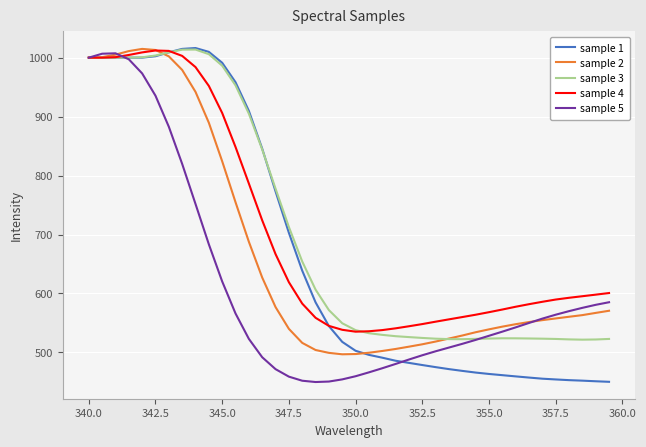

What is the minimum value shown in the chart?

449.8